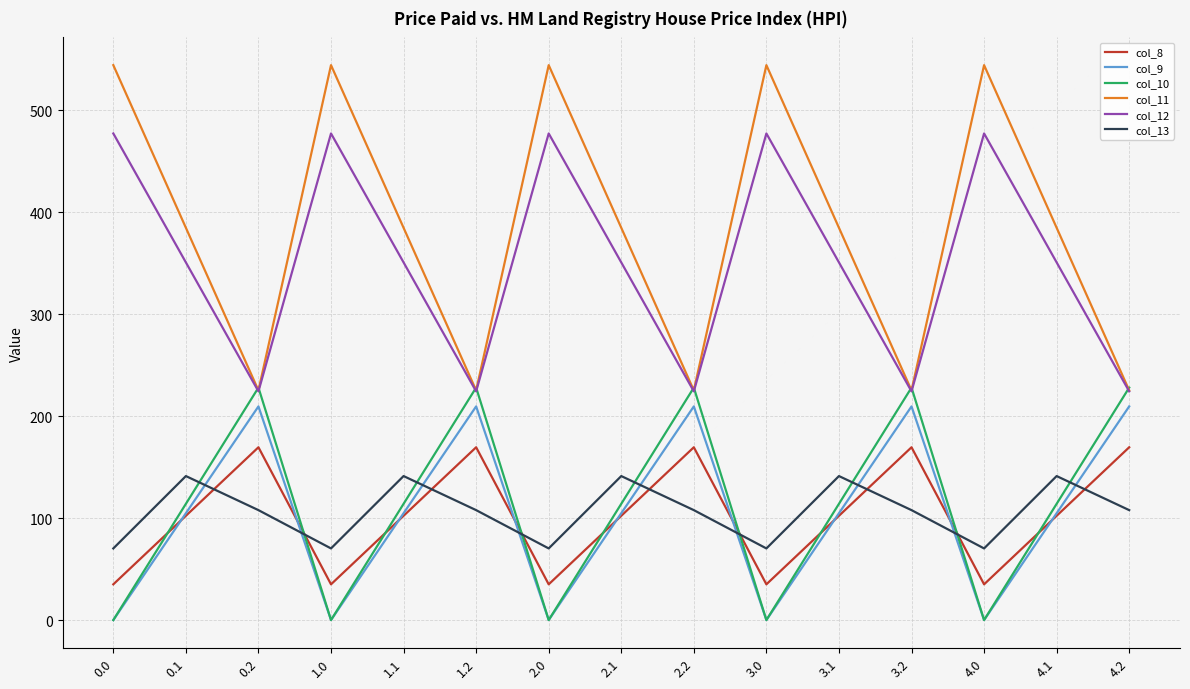

True or false: col_11 has a value of 225.2 at 3.2.

True